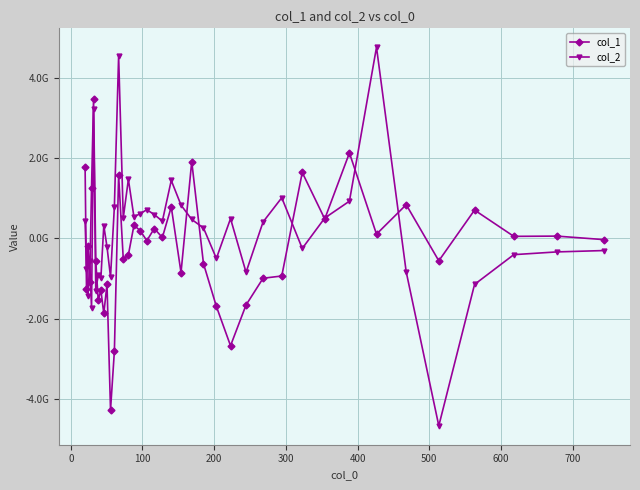

Does the chart have visible grid lines?

Yes